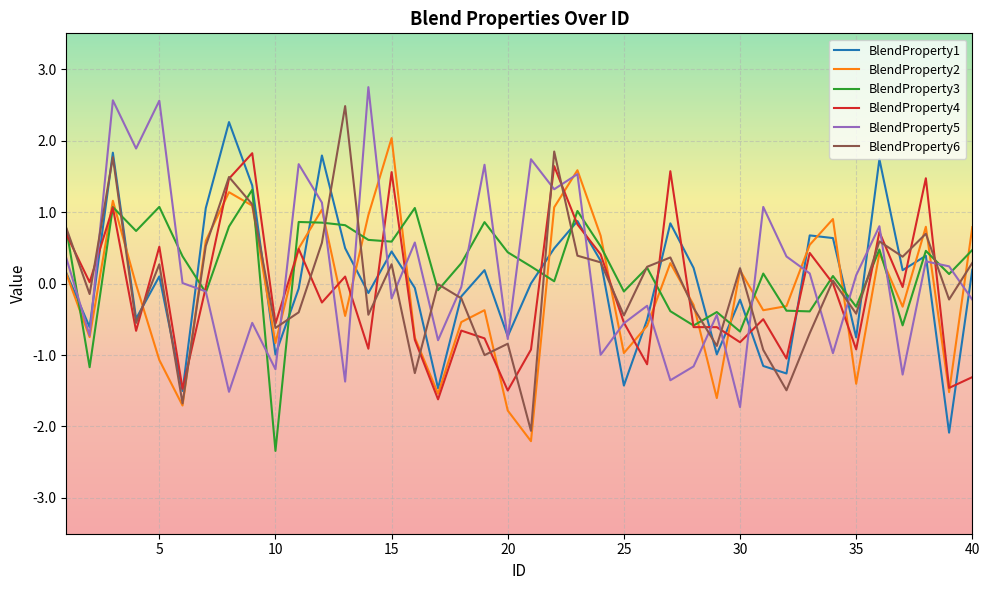

What is the average value of the BlendProperty4 series?

-0.1